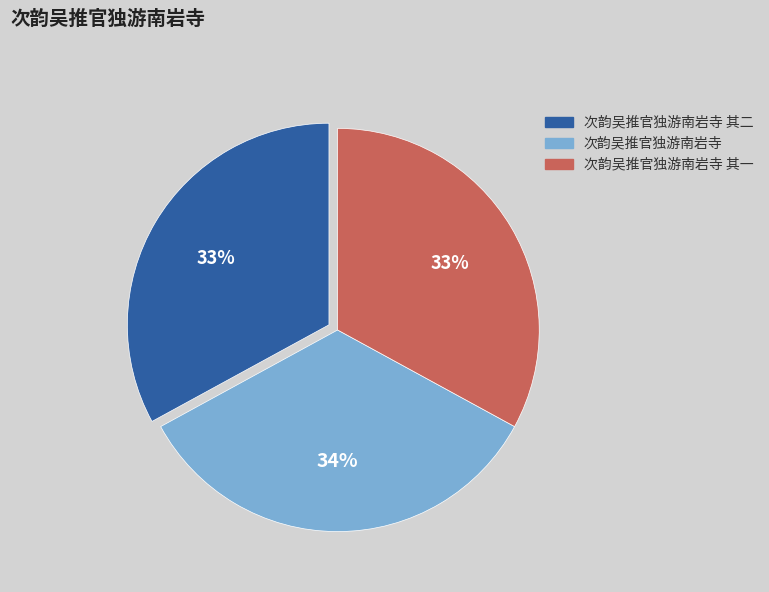

To the nearest percent, what is the difference between the largest and smallest slice percentages?

1%